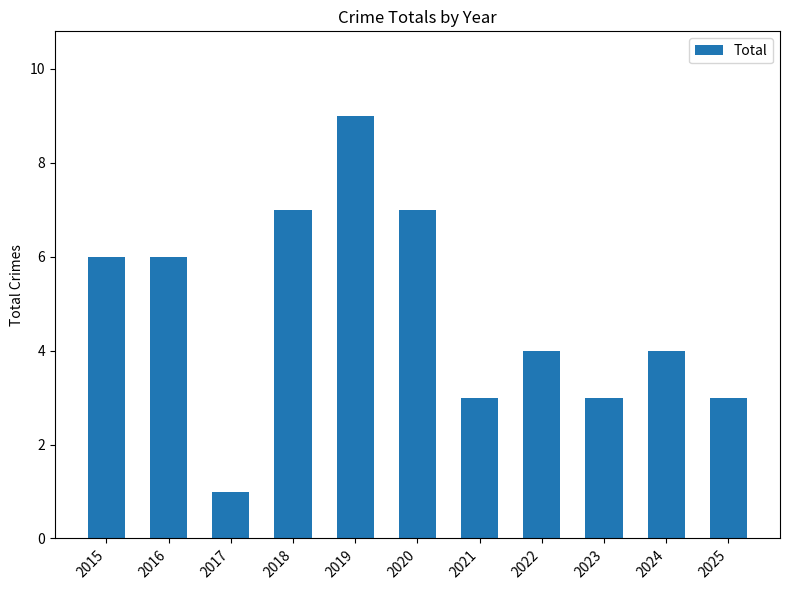

Which label corresponds to the largest value in the chart?

2019